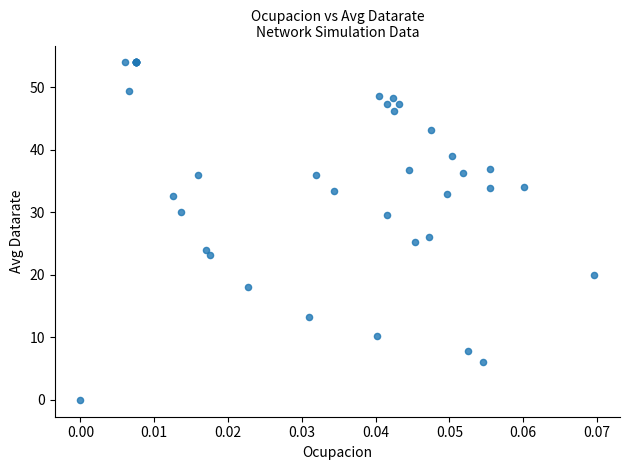

What Y value in the scatter plot is closest to 27?

26.0